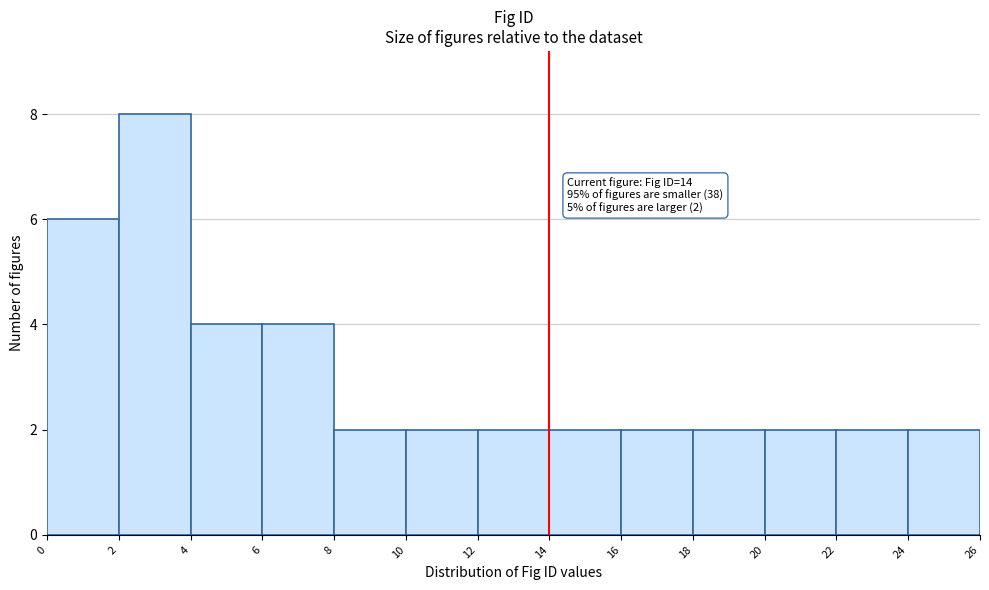

Over which range of the x-axis is the bar tallest?

2 to 4